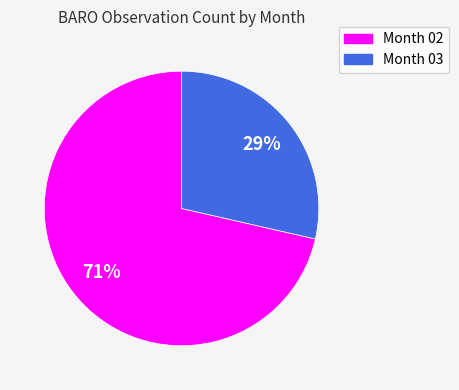

How many segments does this pie chart have?

2